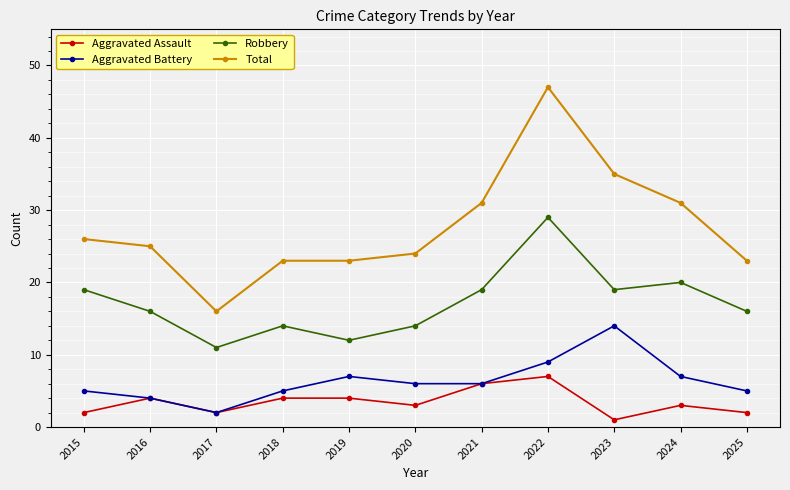

What is the sum of the Aggravated Battery values at 2019 and 2023?

21